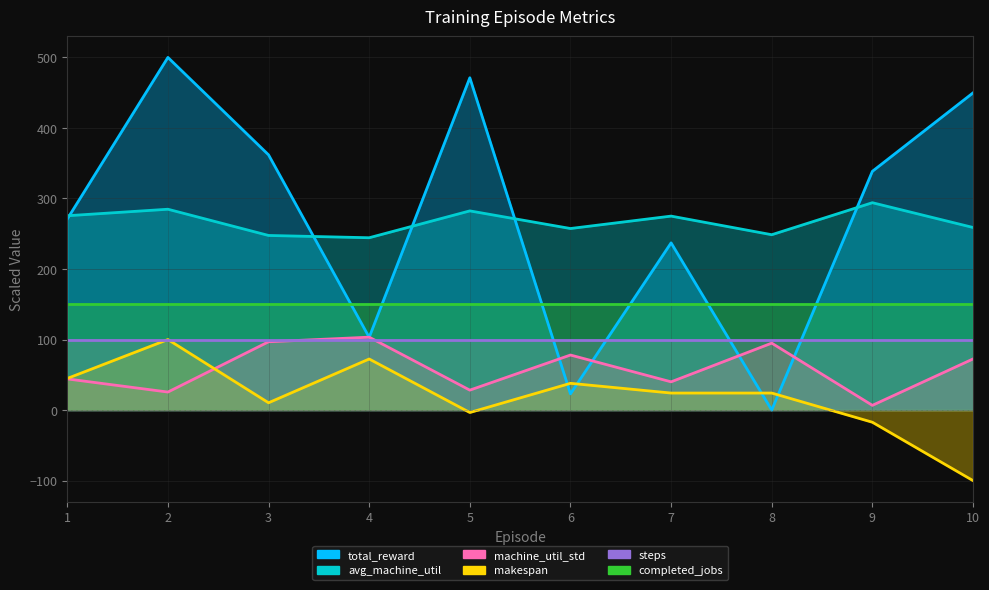

What is the average value of the total_reward series?

275.5